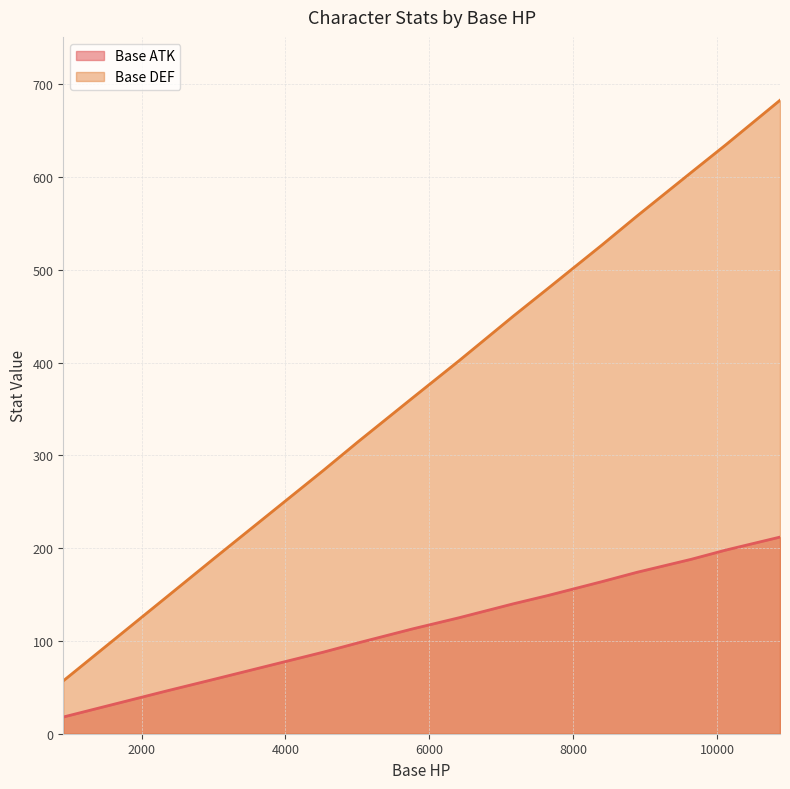

What are all the series names shown in the legend?

Base ATK, Base DEF